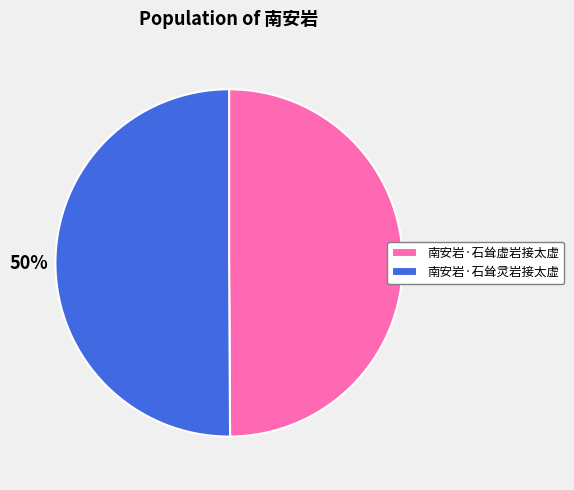

Do 南安岩·石耸虚岩接太虚 and 南安岩·石耸灵岩接太虚 together represent more than half of the pie?

Yes